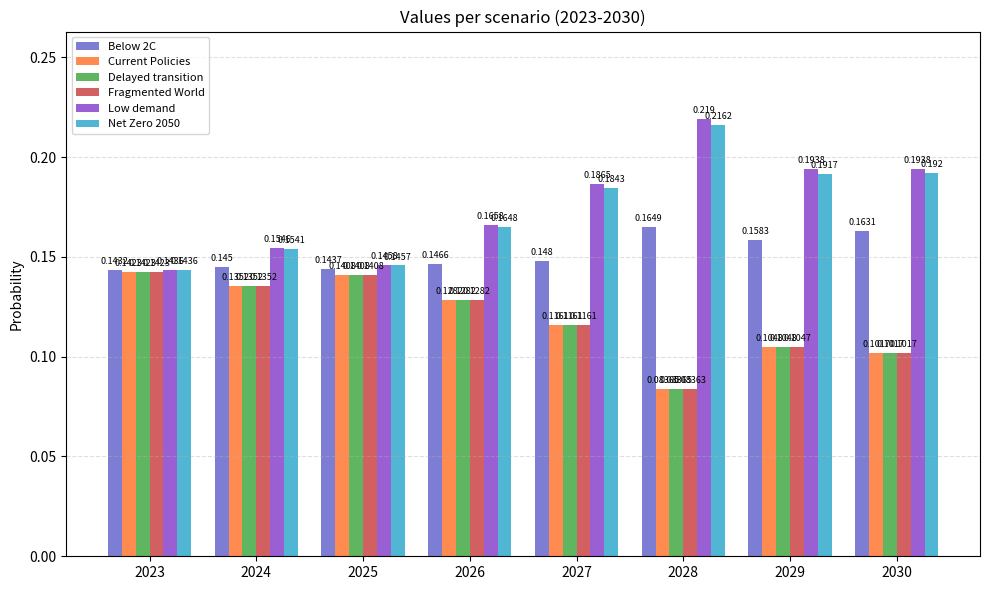

Which series has the largest range (max minus min)?

Low demand